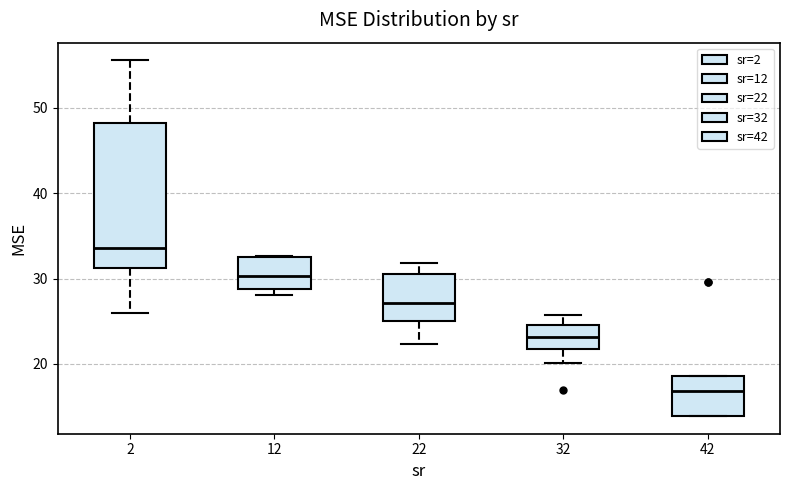

Comparing the boxes themselves (not the whiskers), which one is the tallest?

2